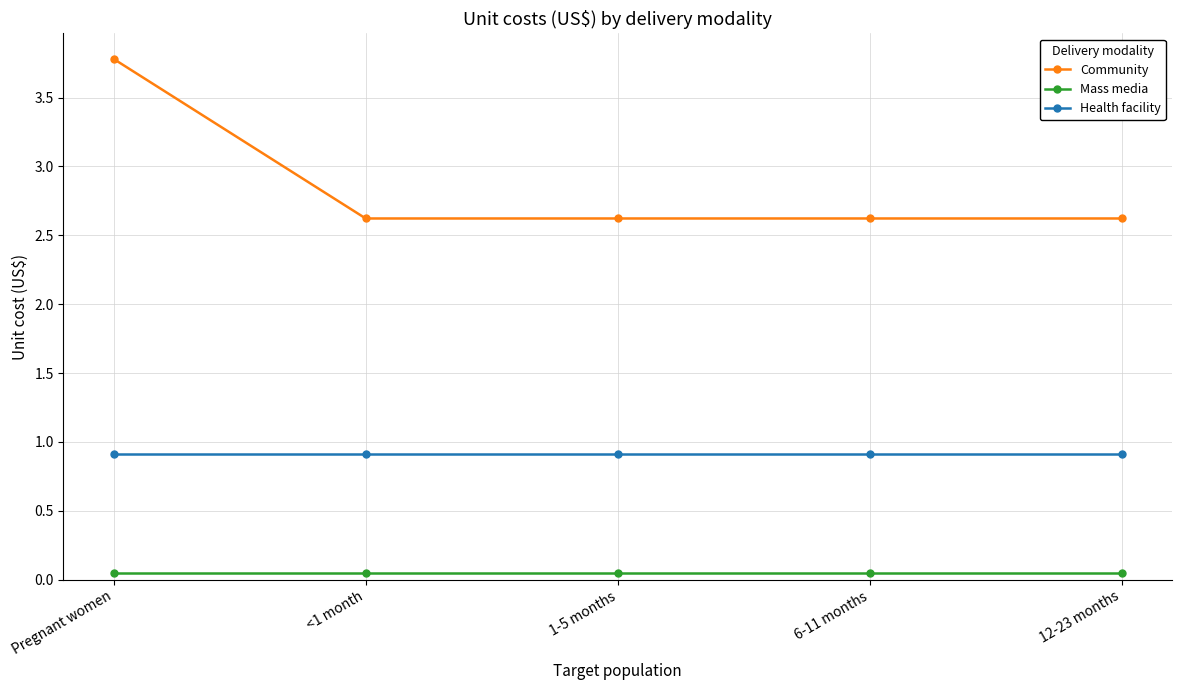

Does the chart display data point markers on the line(s)?

Yes